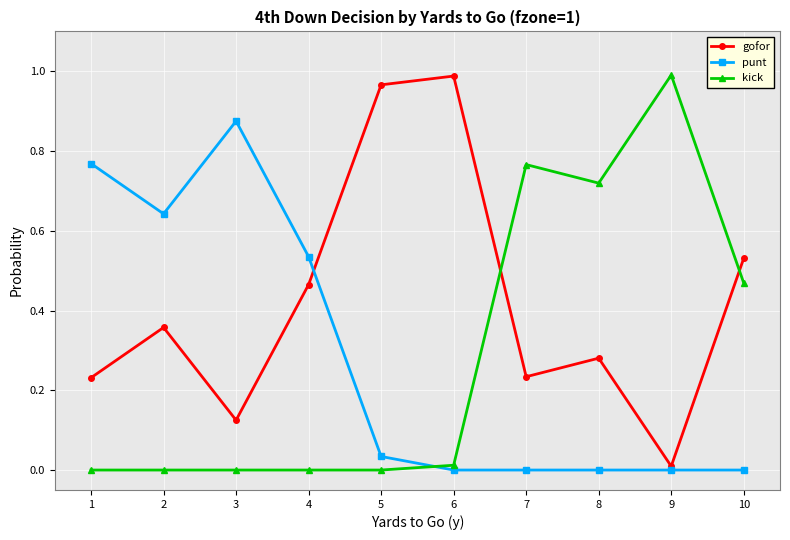

The gofor series shows 0.5 at 8. True or false?

False